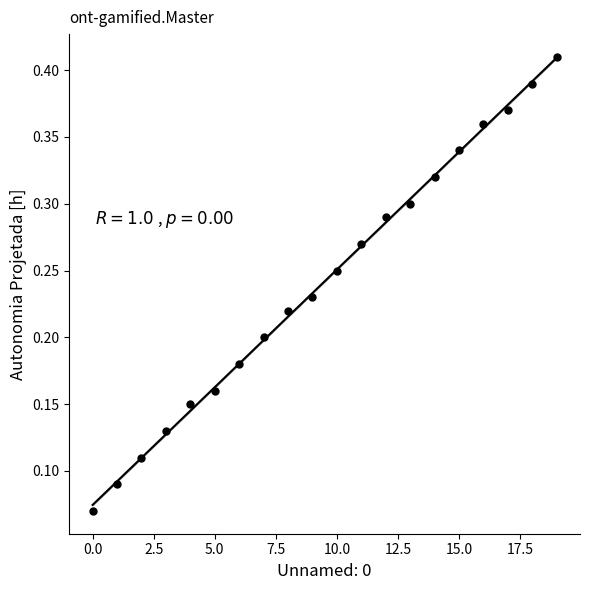

Count the number of points in this scatter plot.

20